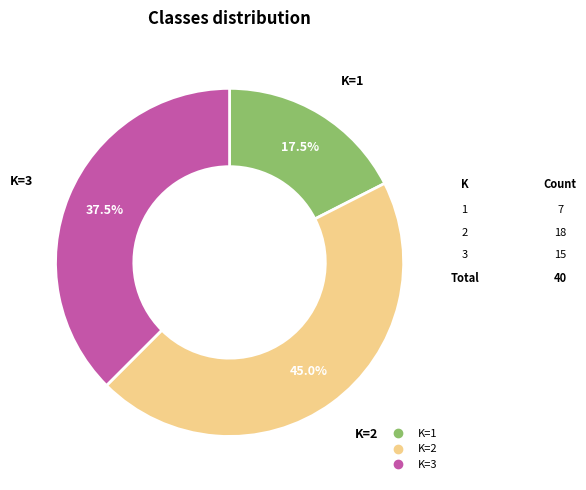

Does any single category account for the majority?

No